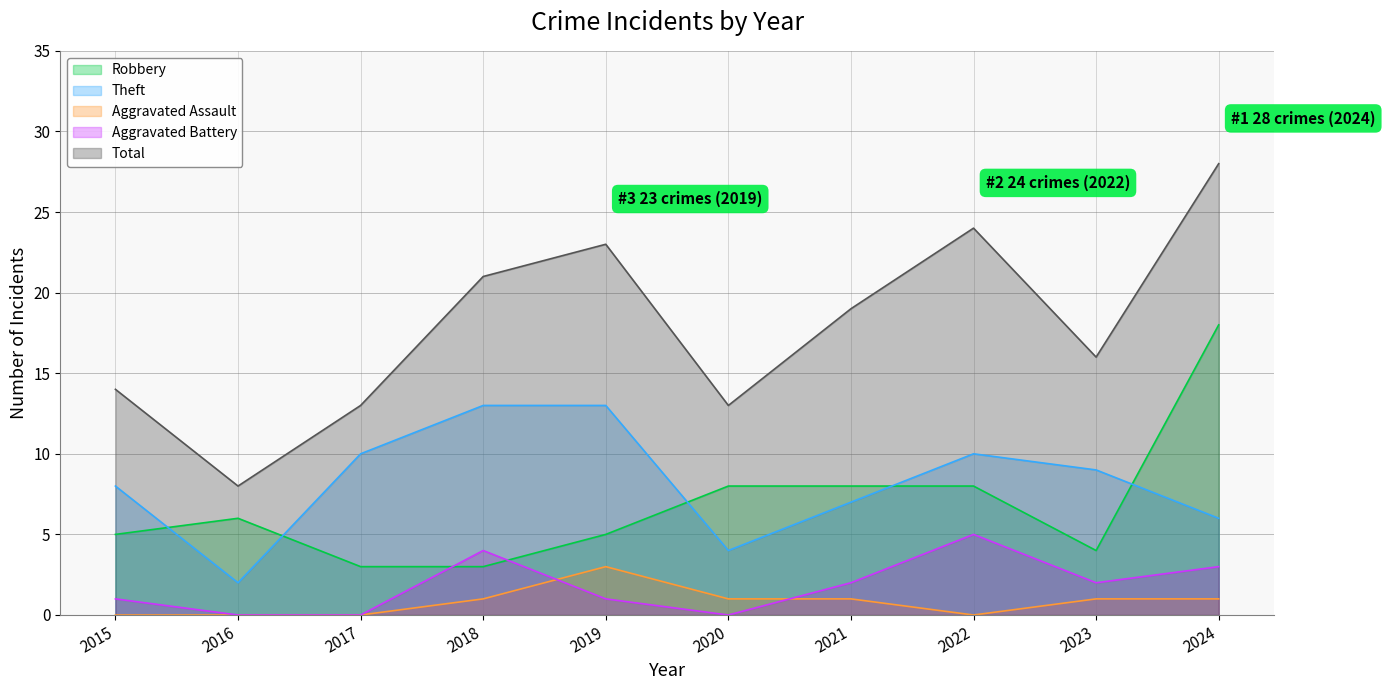

True or false: Theft and Total intersect in this chart.

False